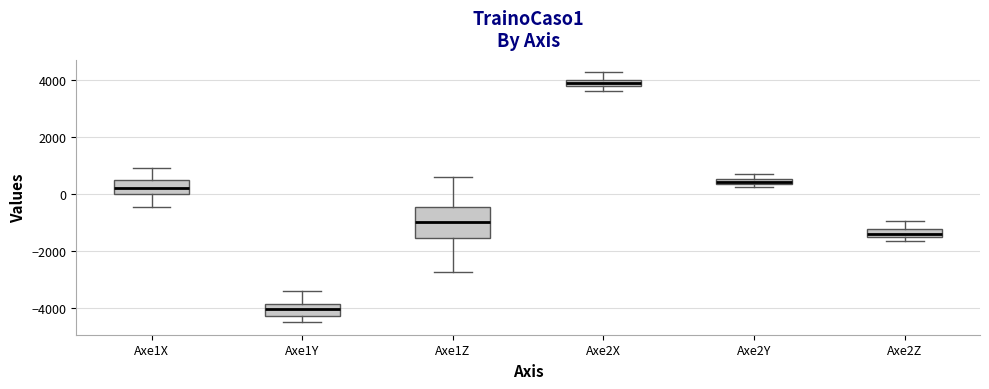

Which box has the highest median line?

Axe2X